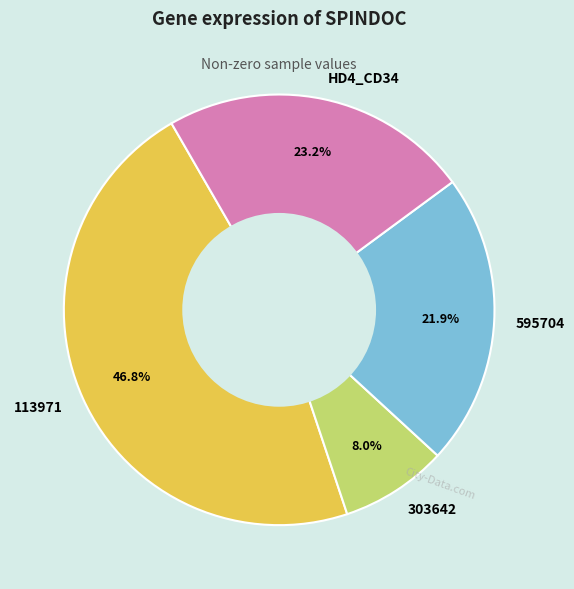

Is there a majority slice in this chart?

No